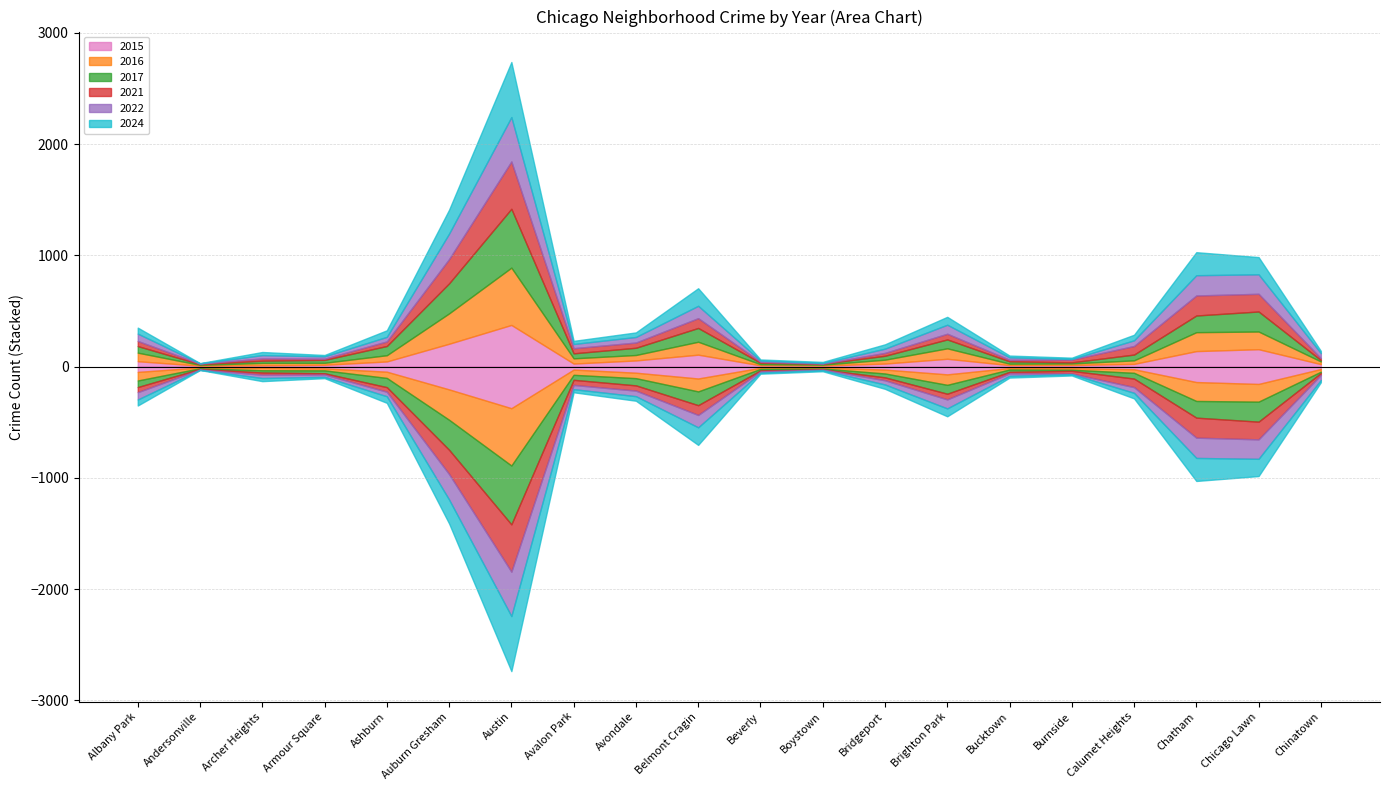

What is the sum of the 2024 values at Archer Heights and Bucktown?

44